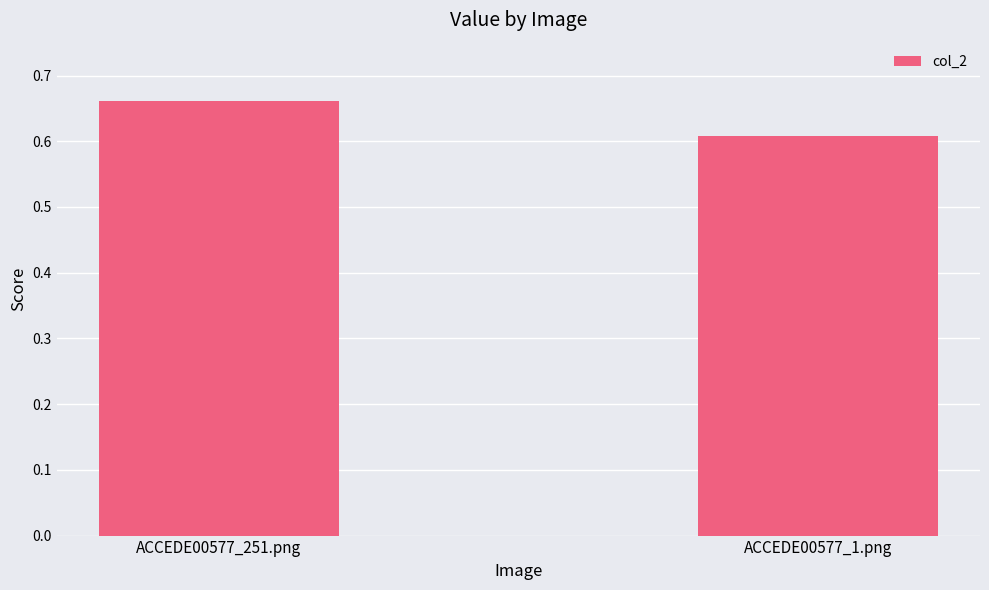

Does the chart contain any negative values?

No